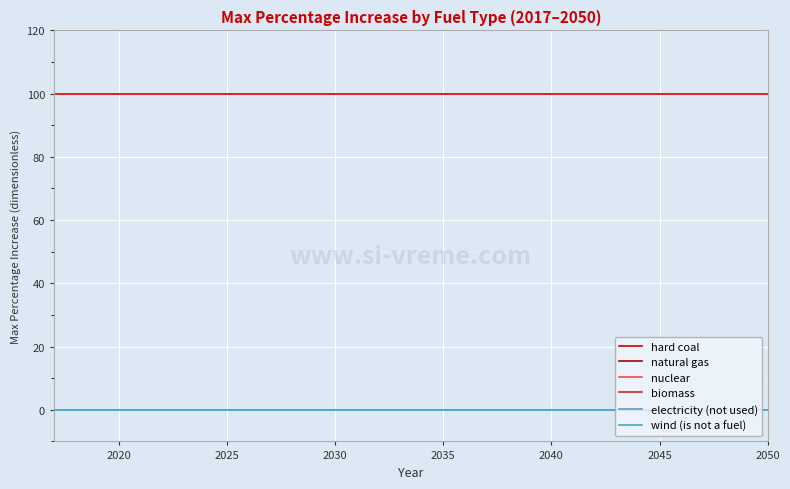

Is this an area chart (filled region under the line)?

No